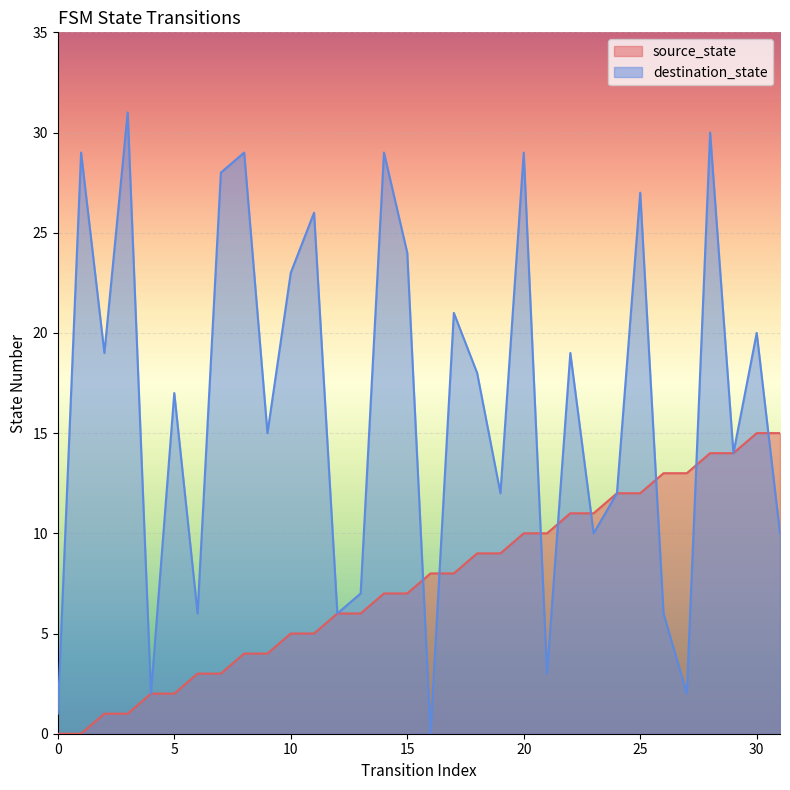

Where is the first local minimum for destination_state?

2